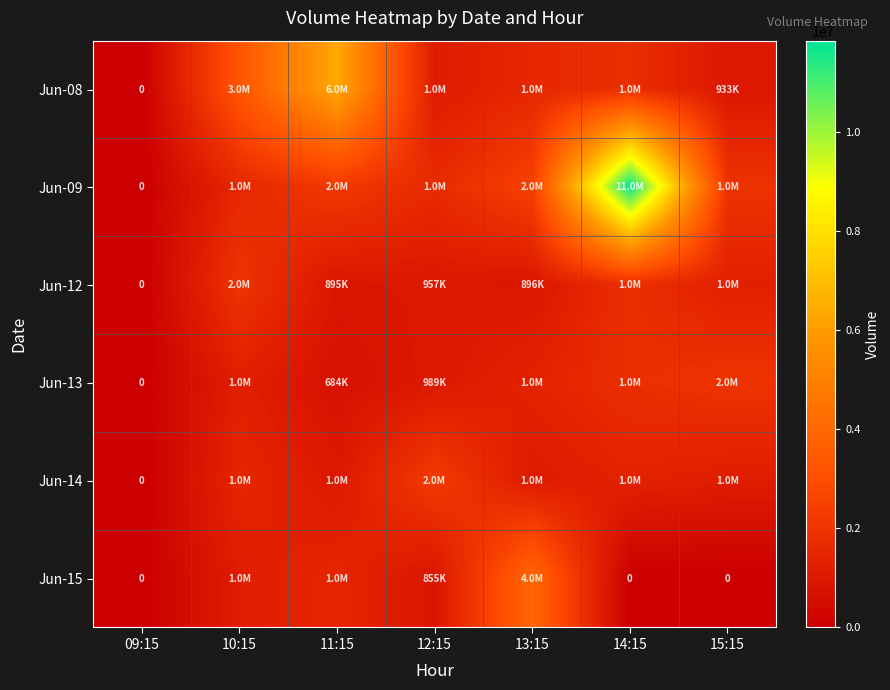

Is the value of Jun-13 at 13:15 greater than the value of Jun-14 at 10:15?

No